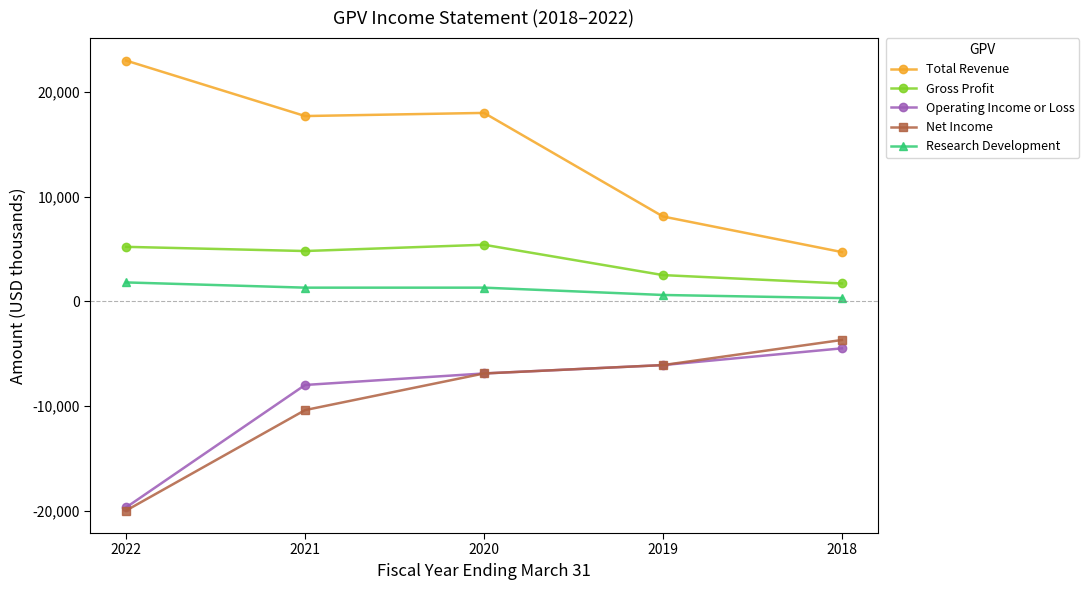

At which category does Total Revenue reach its first local valley?

2021